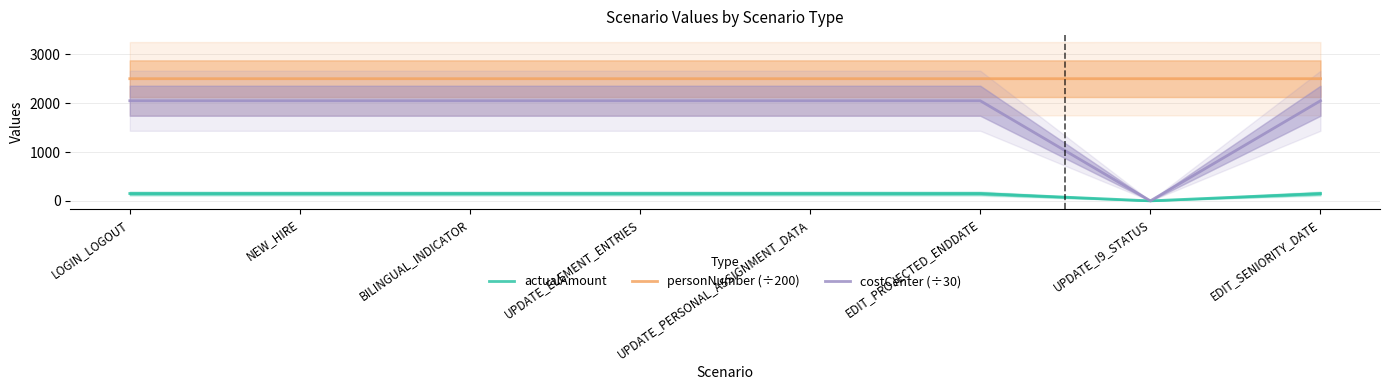

What is the label of the 5th point from the left?

UPDATE_PERSONAL_ASSIGNMENT_DATA